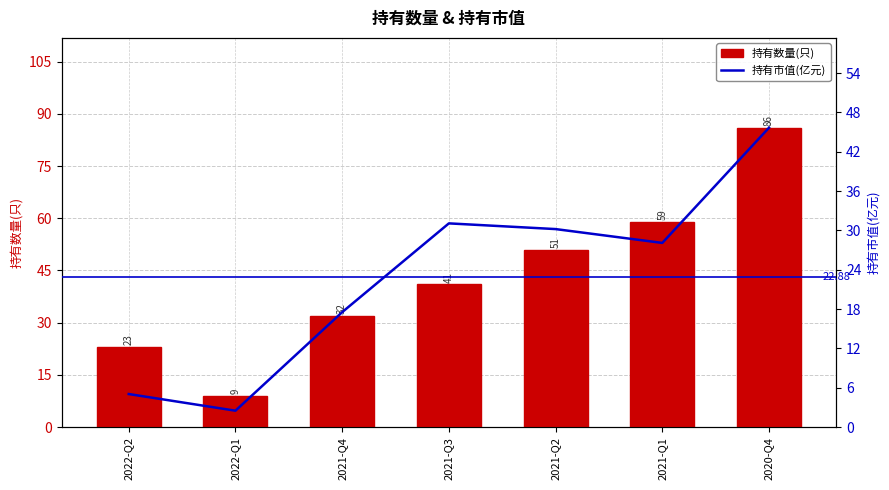

What position from the right is 2021-Q2?

3